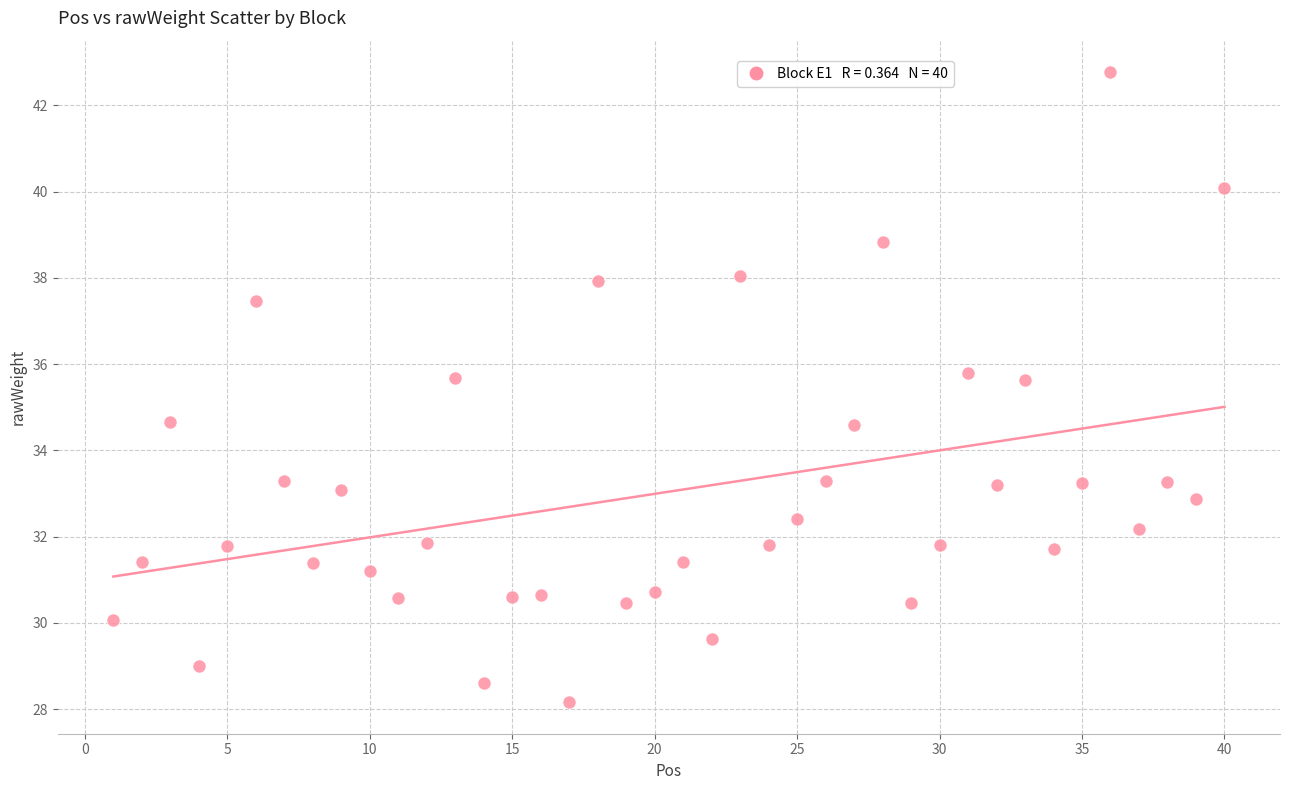

What is the range of X values (max minus min)?

39.0